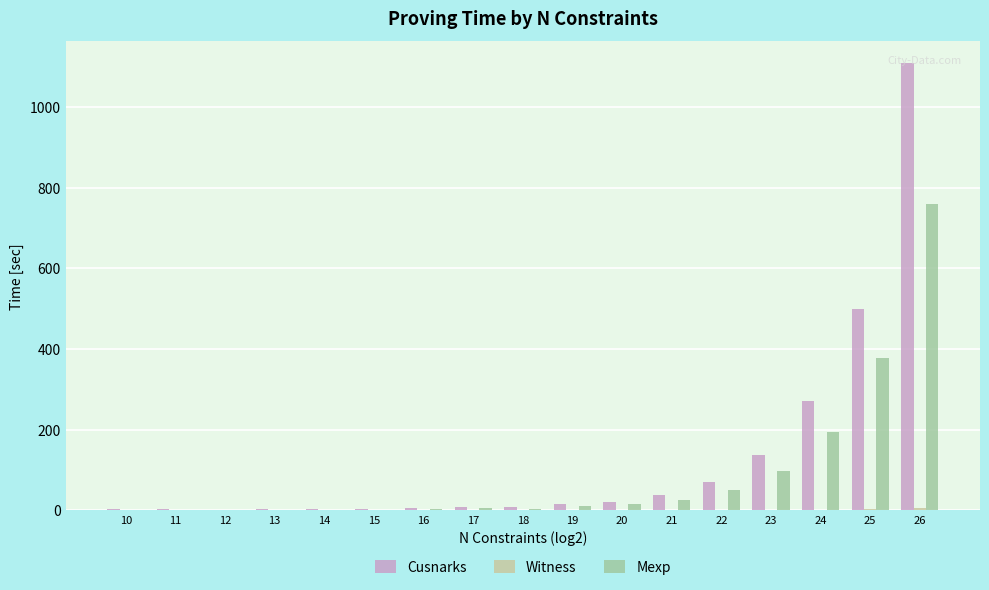

The value of Cusnarks at 21 is 39.1. True or false?

True